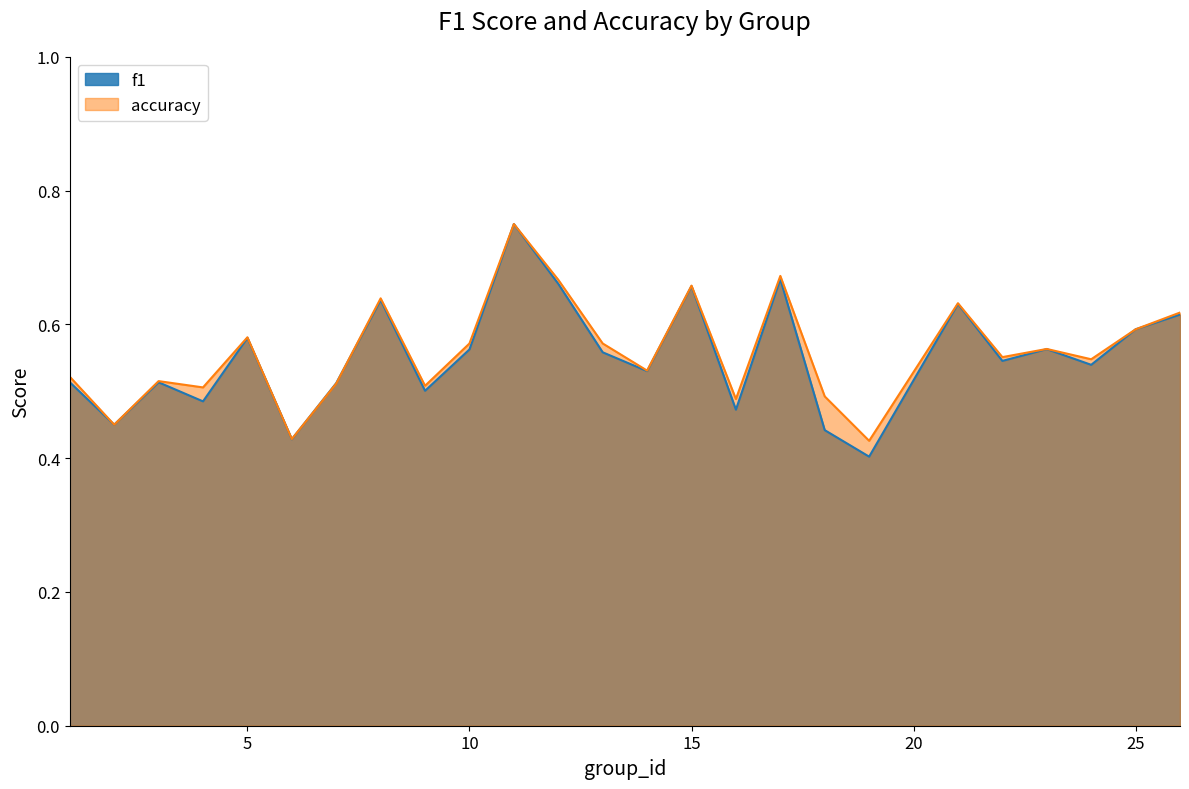

What is the difference between the maximum and minimum values in the accuracy series?

0.3